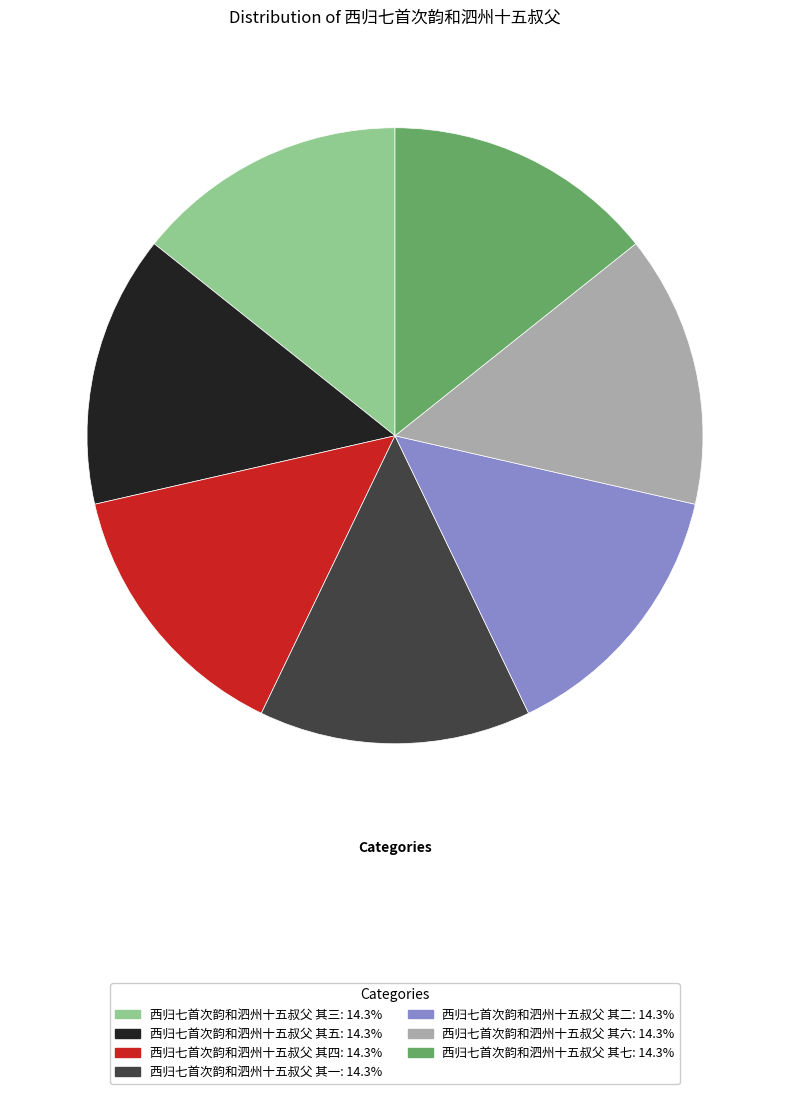

Is it true that 西归七首次韵和泗州十五叔父 其七 is 6% of the pie?

False